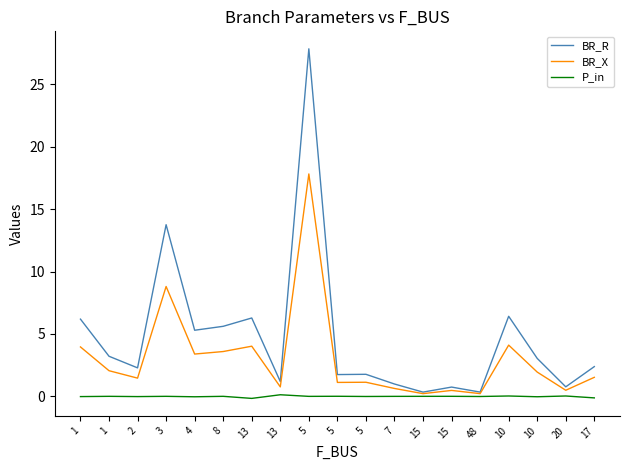

What are all the series names shown in the legend?

BR_R, BR_X, P_in